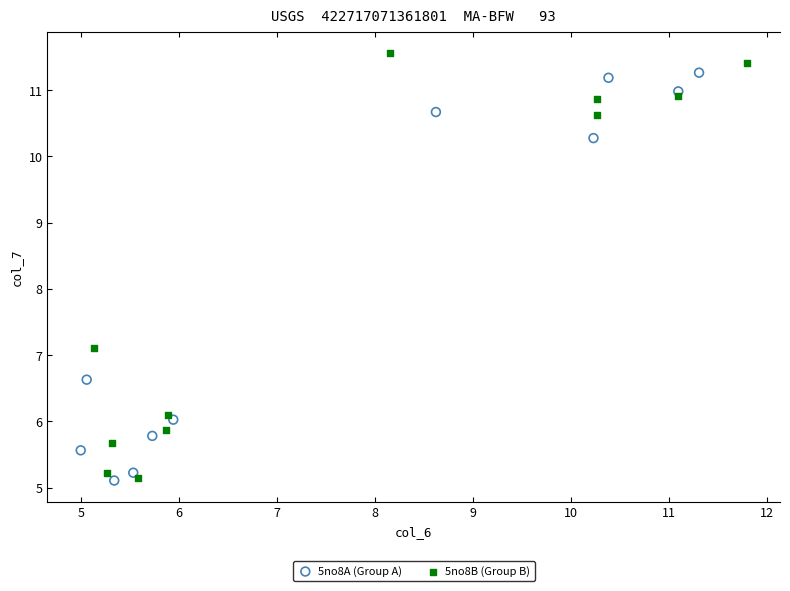

Which series has the largest Y range (max minus min)?

5no8B (Group B)